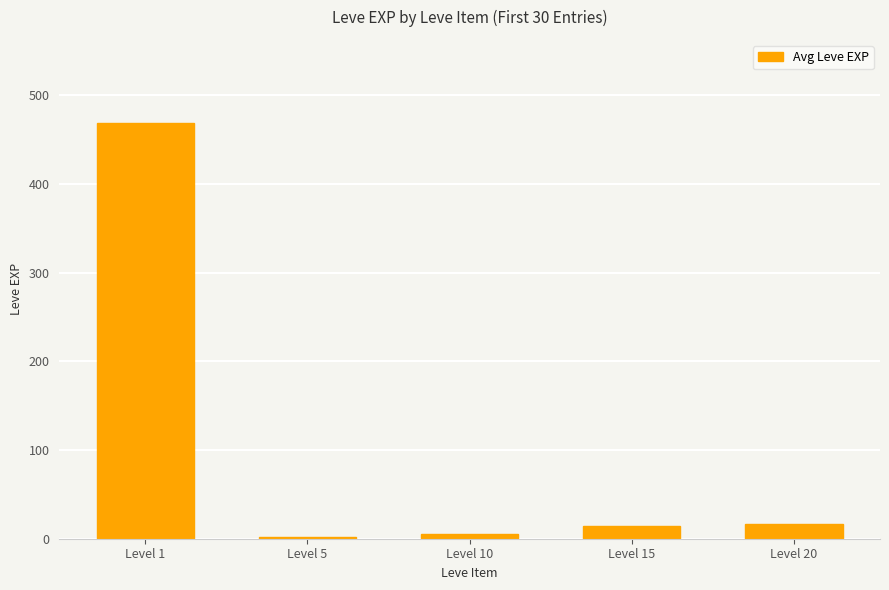

What is the sum of all values?

506.7